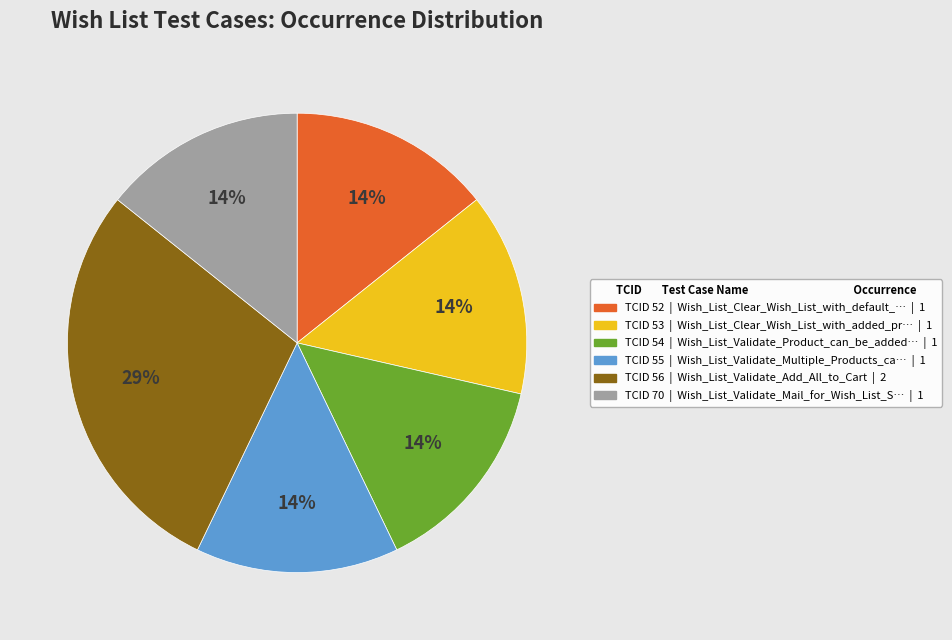

Does any single category account for the majority?

No